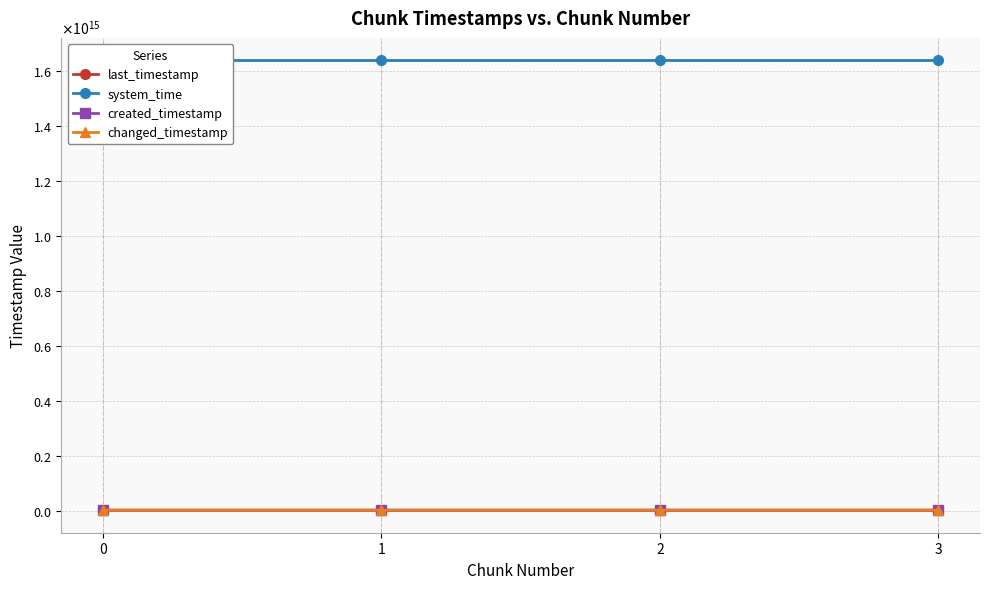

Between 1 and 2, which series saw the biggest shift?

created_timestamp